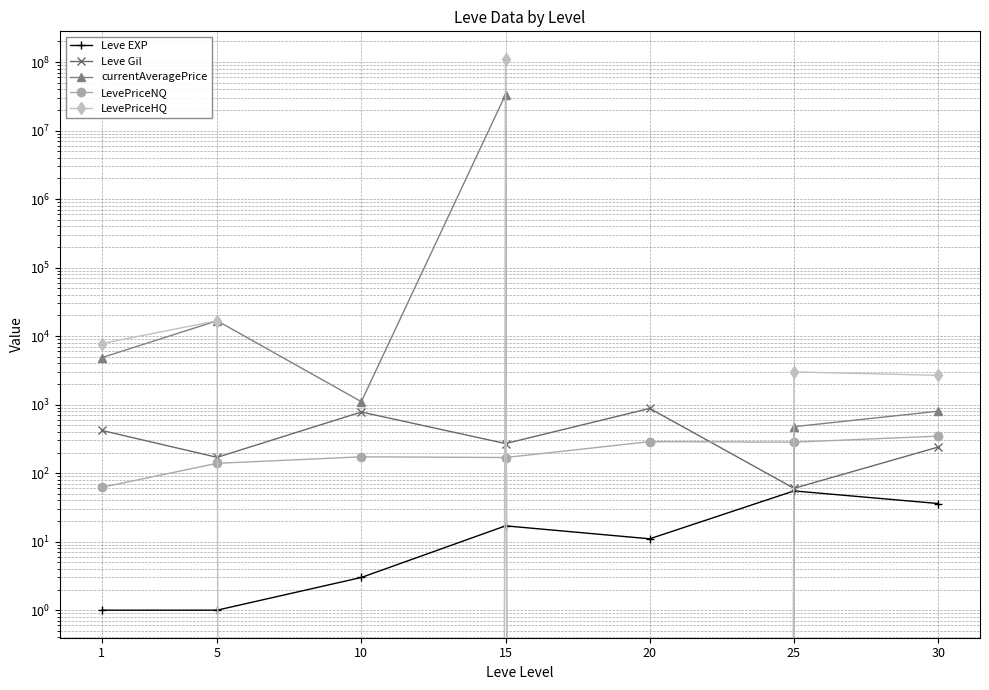

After their last crossing, which series has the higher values: Leve Gil or LevePriceNQ?

LevePriceNQ